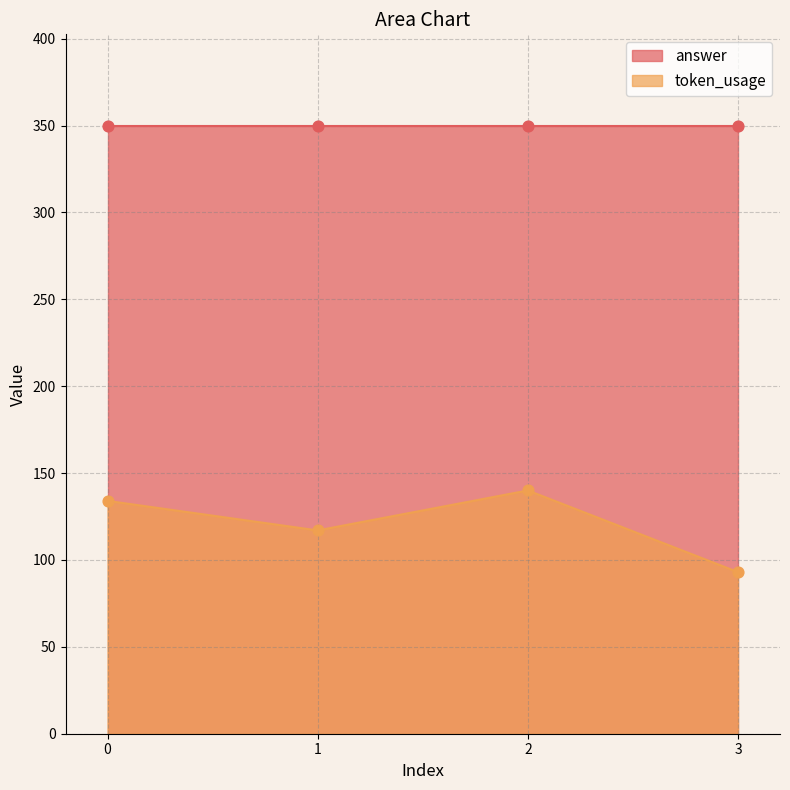

What is the change in value from 1 to 3?

-24